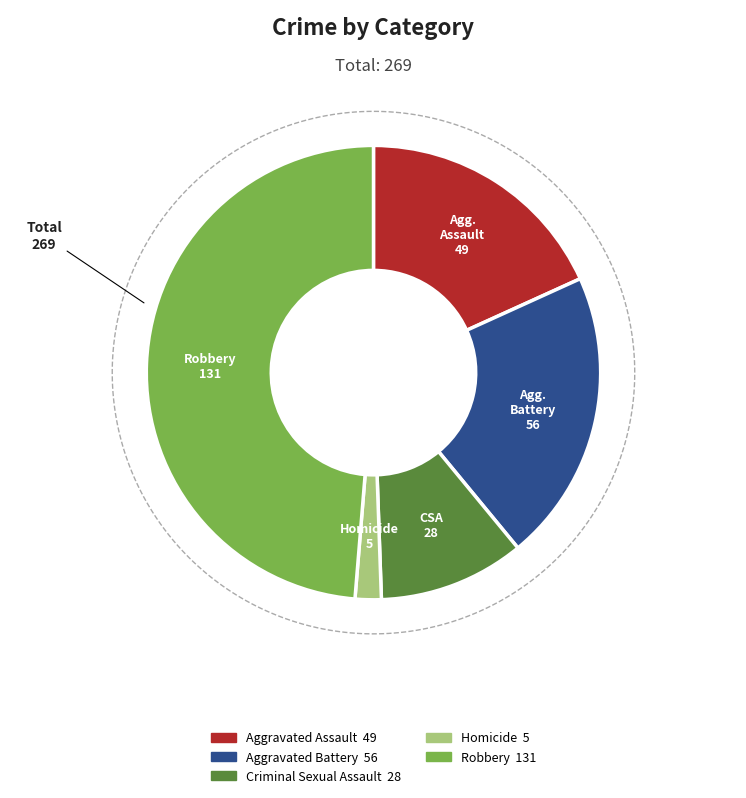

Which slice is the largest?

Robbery